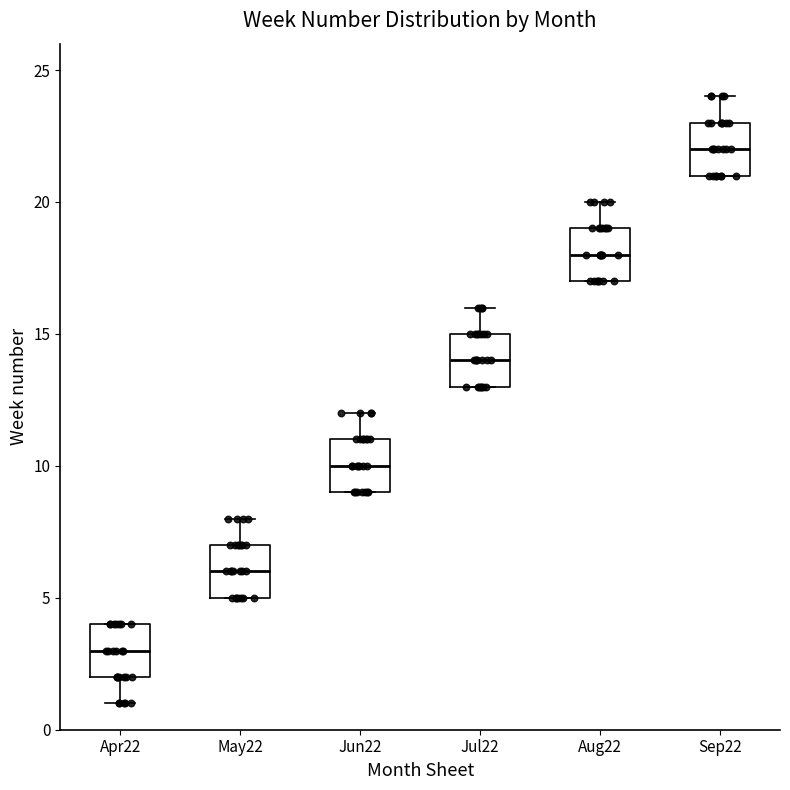

Which box has the highest median line?

Sep22